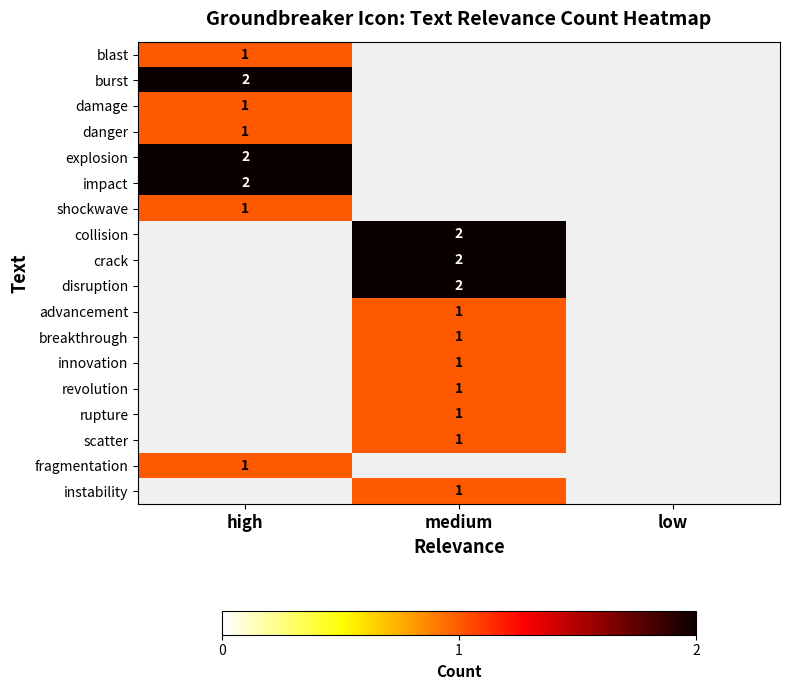

The scatter series shows 1 at medium. True or false?

True